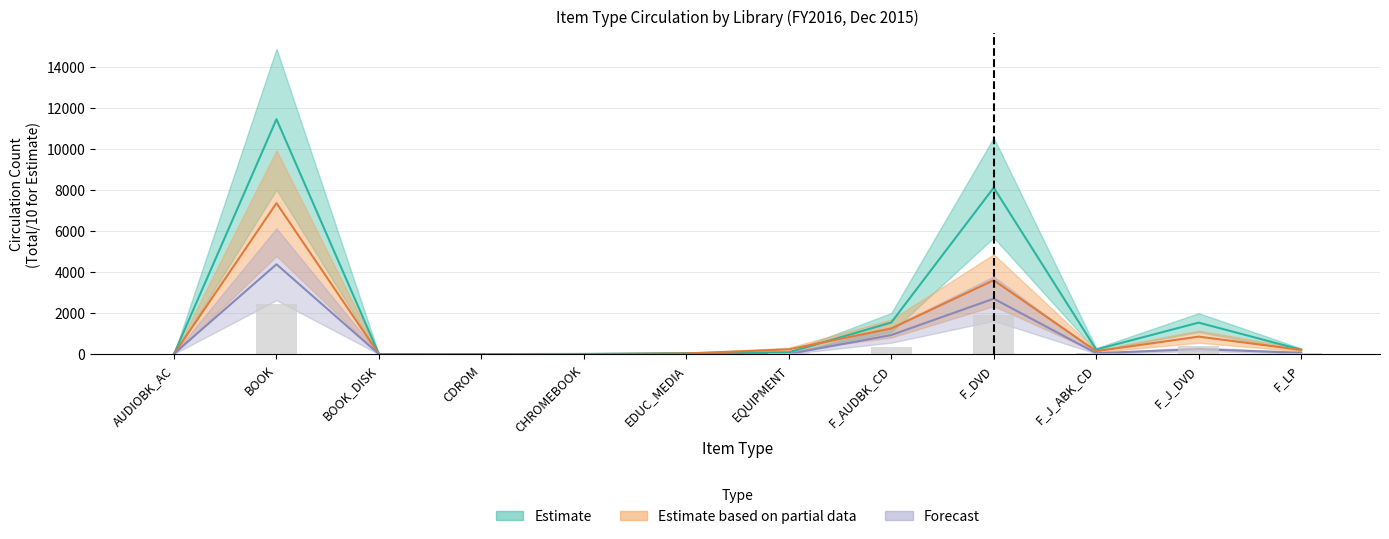

The MISSN_VLY series shows 955.1 at F_DVD. True or false?

False